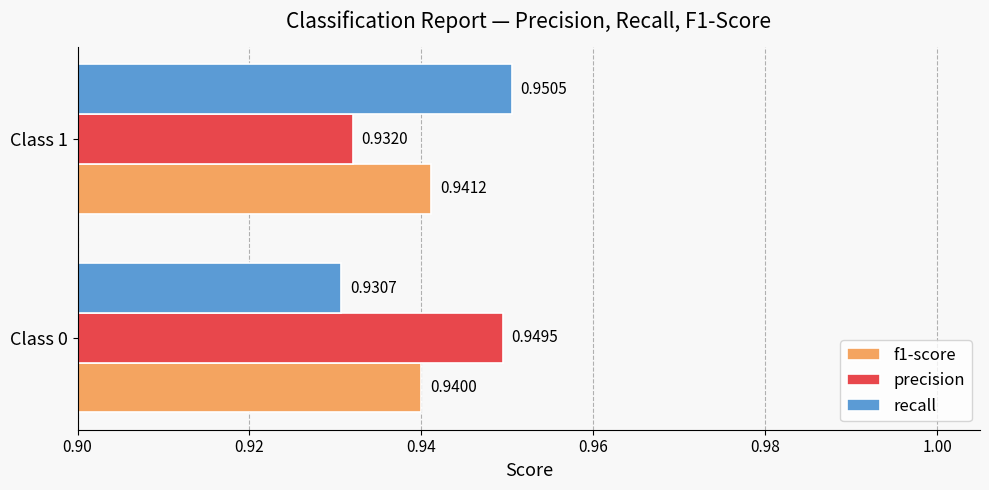

Between Class 0 and Class 1, which series saw the biggest shift?

recall